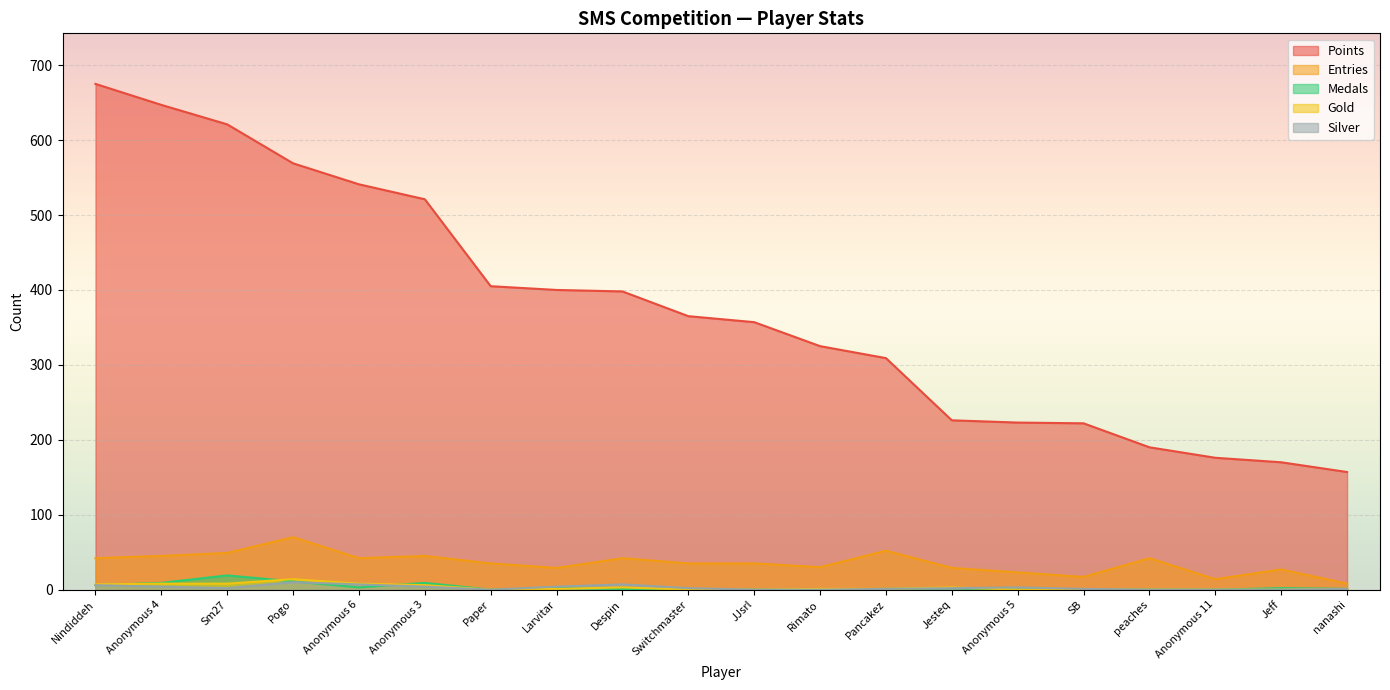

The Gold series shows 3 at Despin. True or false?

True